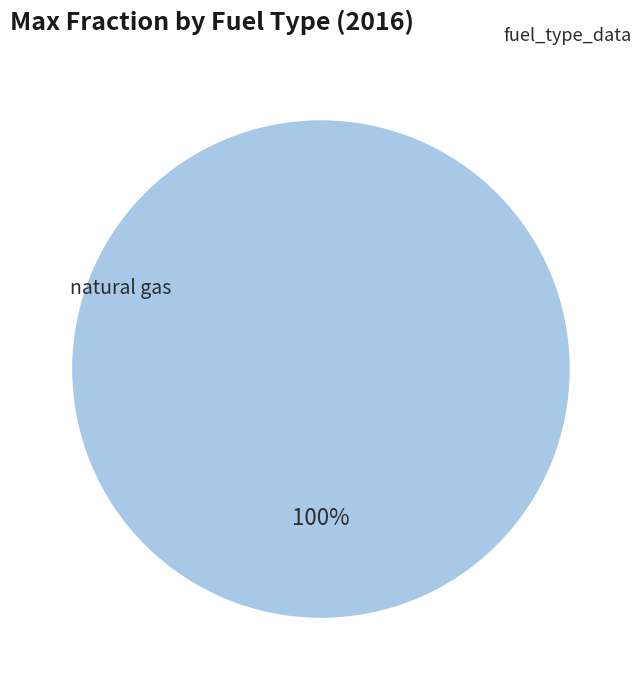

Does any single category account for the majority?

Yes